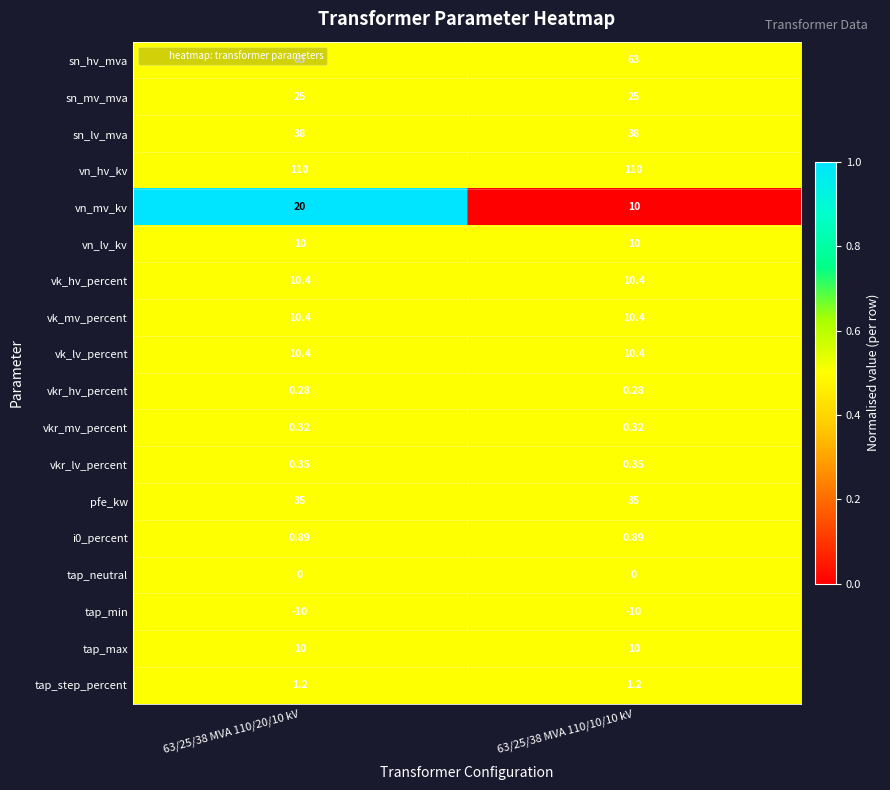

Which series has the widest spread of values?

vn_mv_kv